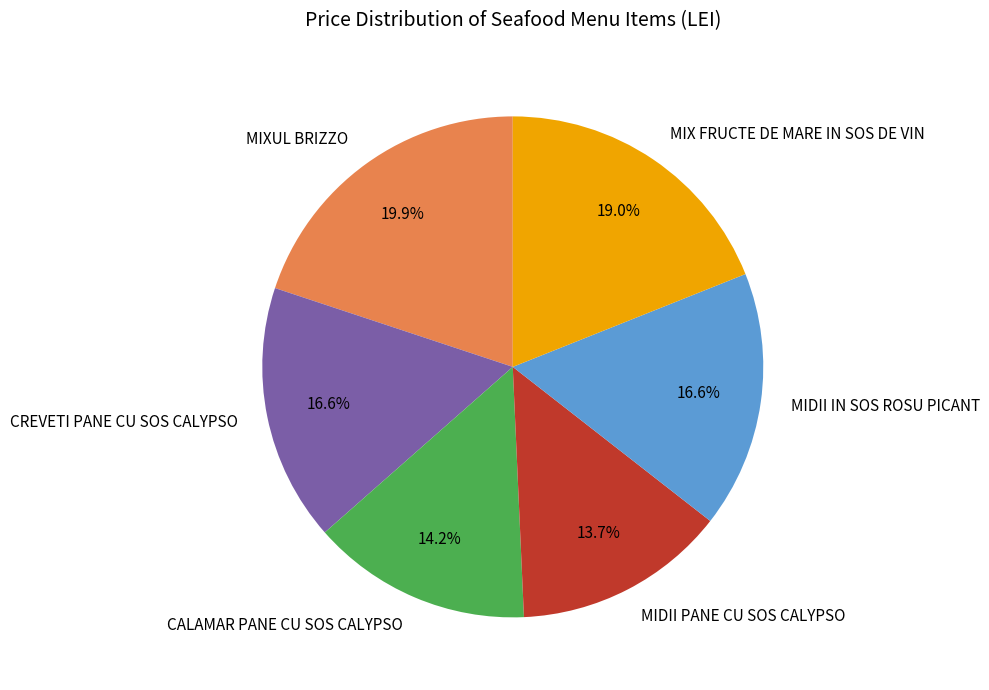

Combined, do MIXUL BRIZZO and MIDII IN SOS ROSU PICANT account for over 50%?

No